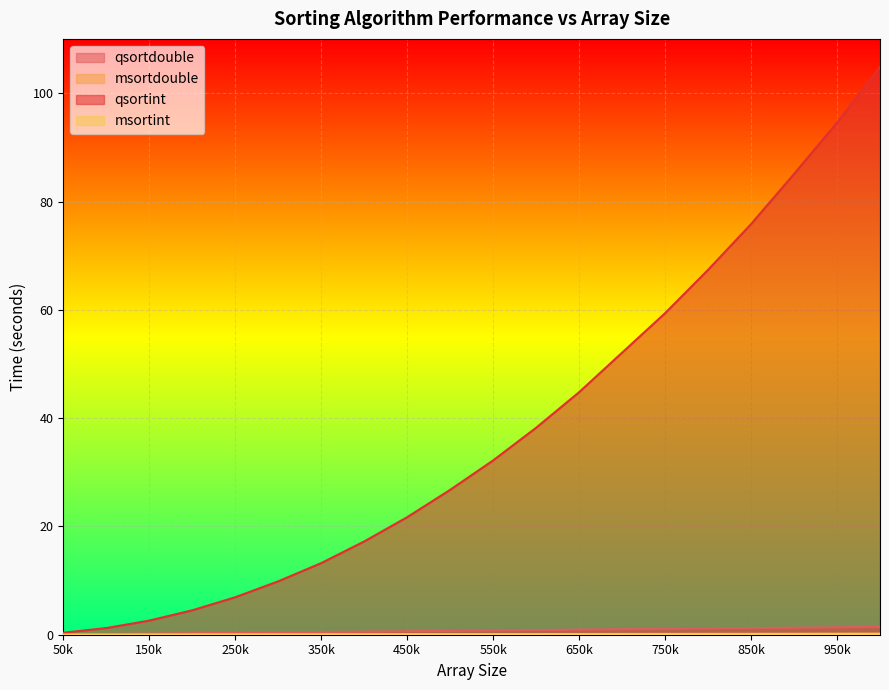

What are all the series names shown in the legend?

qsortdouble, msortdouble, qsortint, msortint